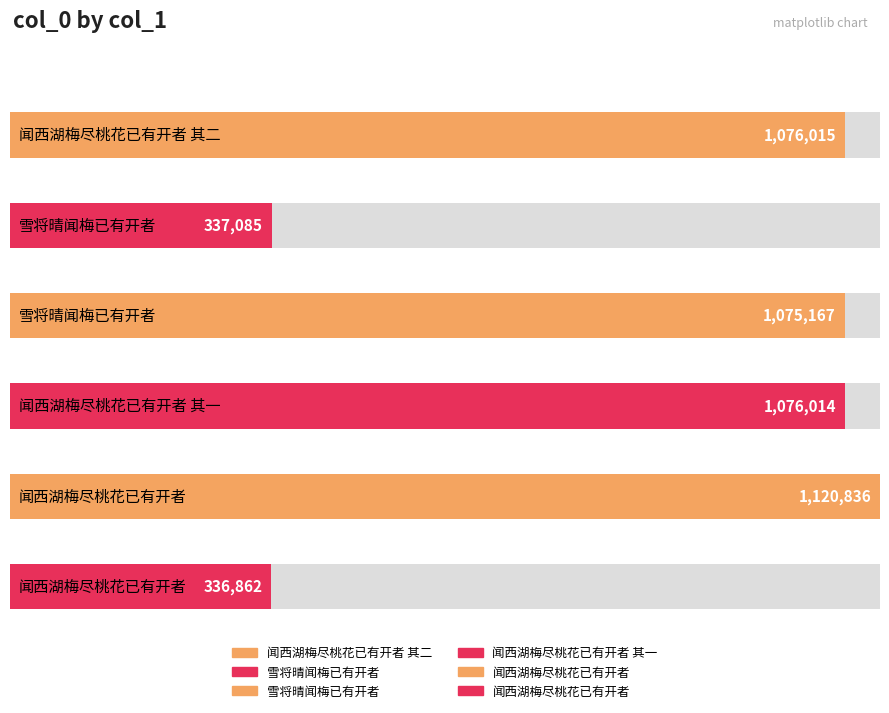

How many bars are there in total?

6